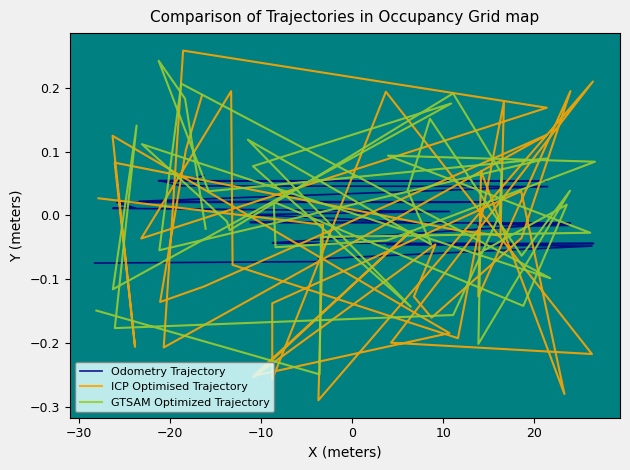

How many times do ICP Optimised Trajectory and GTSAM Optimized Trajectory cross each other?

26